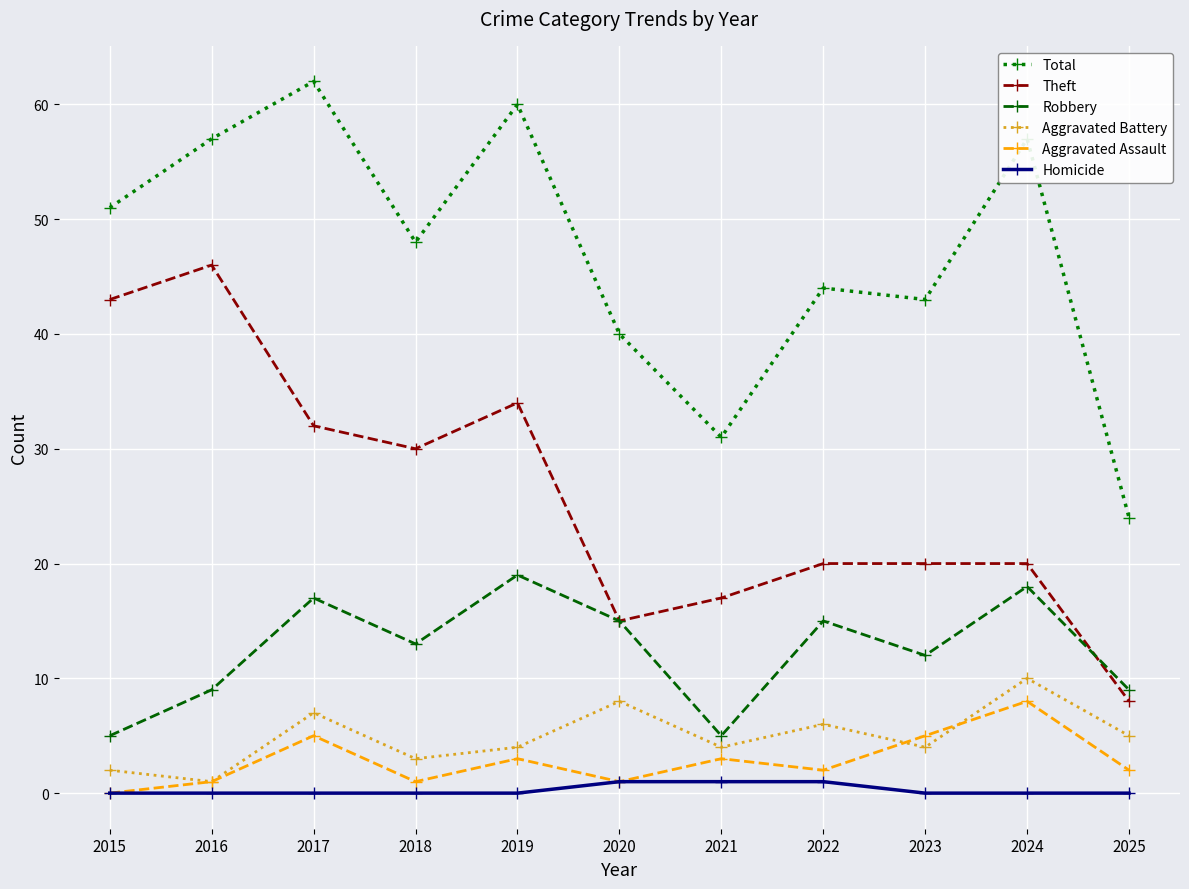

What are all the series names shown in the legend?

Total, Theft, Robbery, Aggravated Battery, Aggravated Assault, Homicide